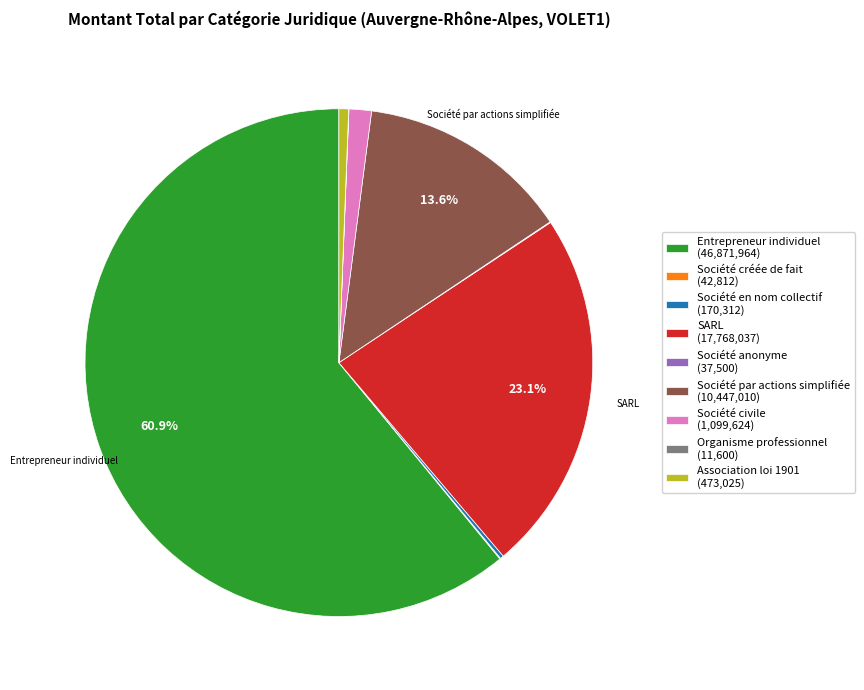

To the nearest percent, what is the average slice percentage?

11%